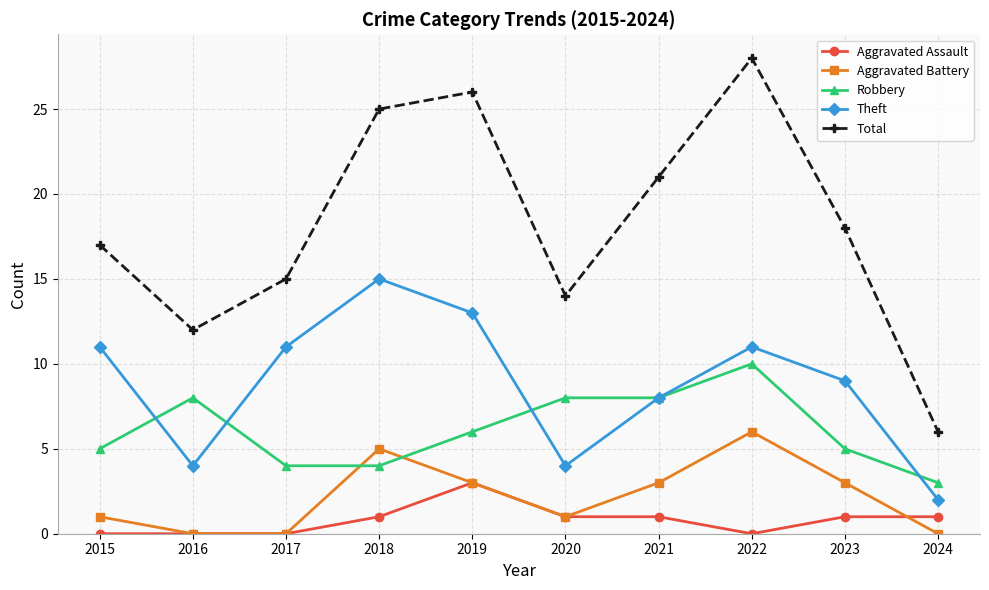

What is the sum of all Aggravated Battery values?

22